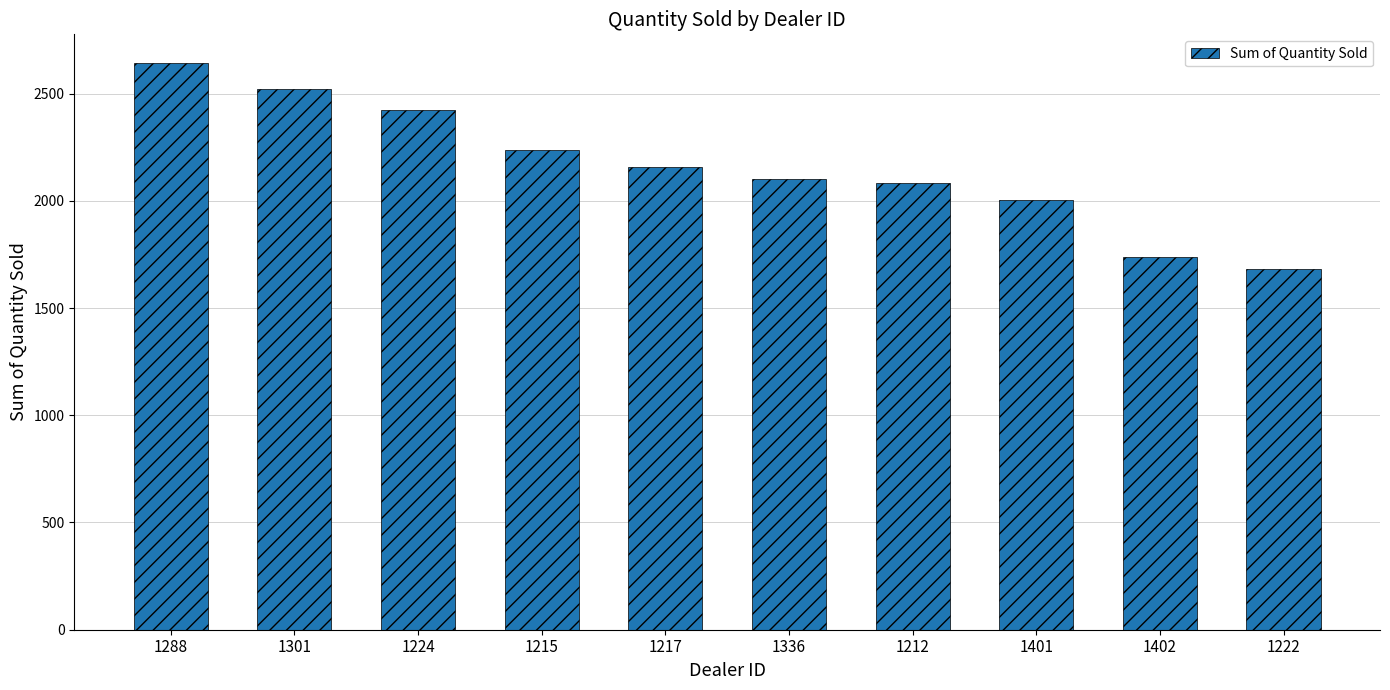

Reading left to right, what are all the values shown in this chart?

2644	2523	2422	2238	2158	2102	2083	2006	1738	1683